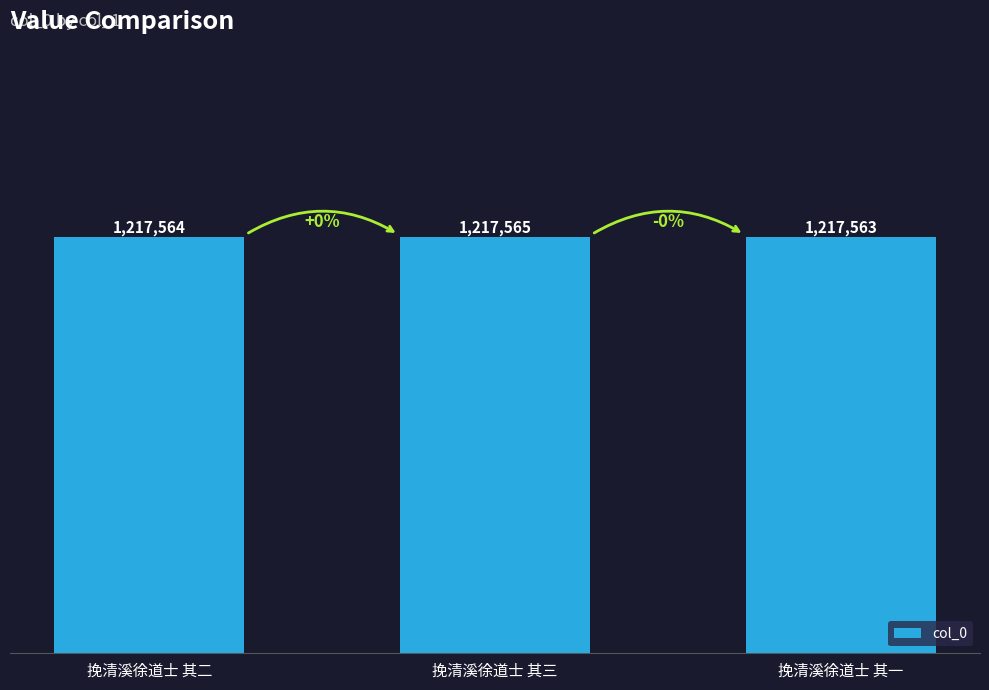

Does the chart contain any negative values?

No